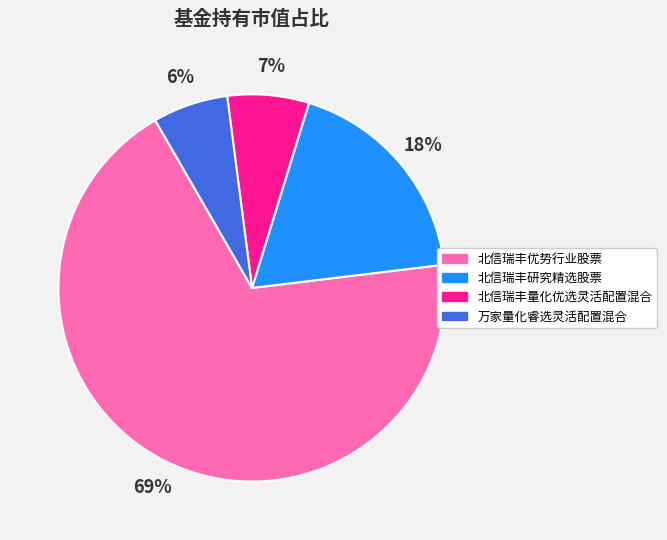

To the nearest percent, what is the combined percentage of 万家量化睿选灵活配置混合 and 北信瑞丰量化优选灵活配置混合?

13%